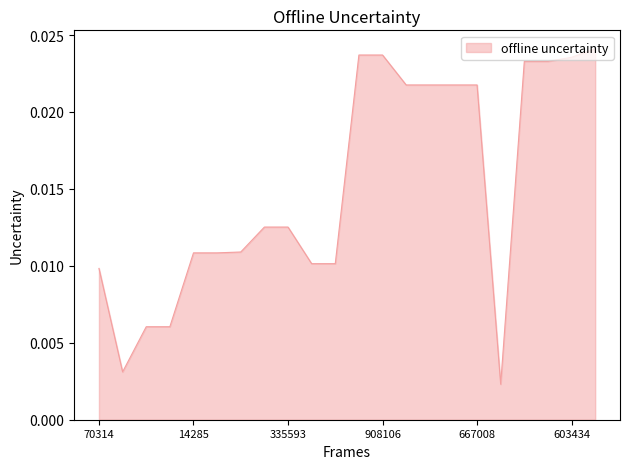

Is this an area chart (filled region under the line)?

Yes